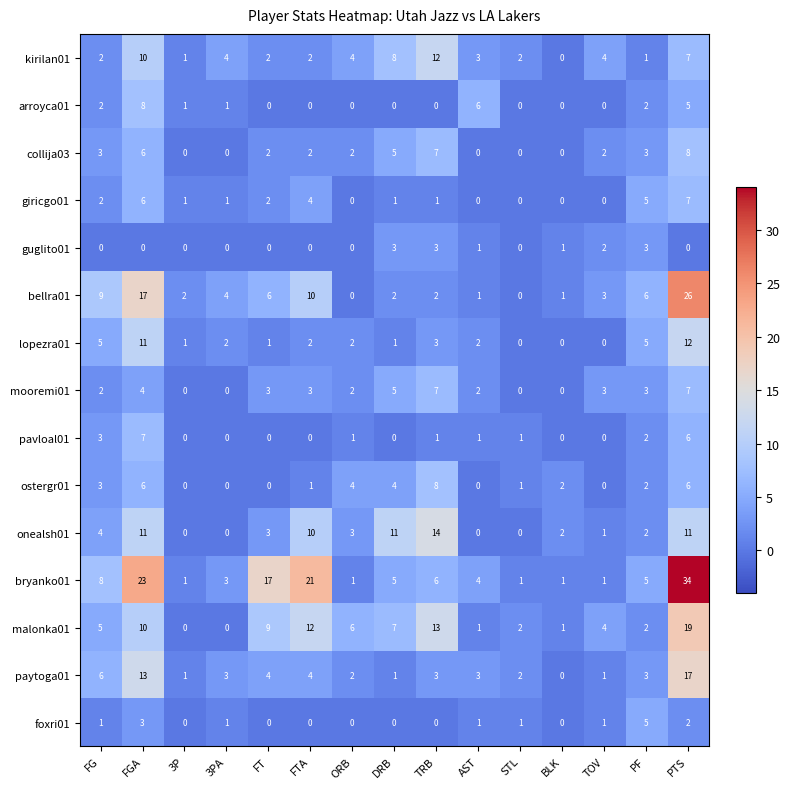

What is the difference between the highest and lowest values at DRB?

11